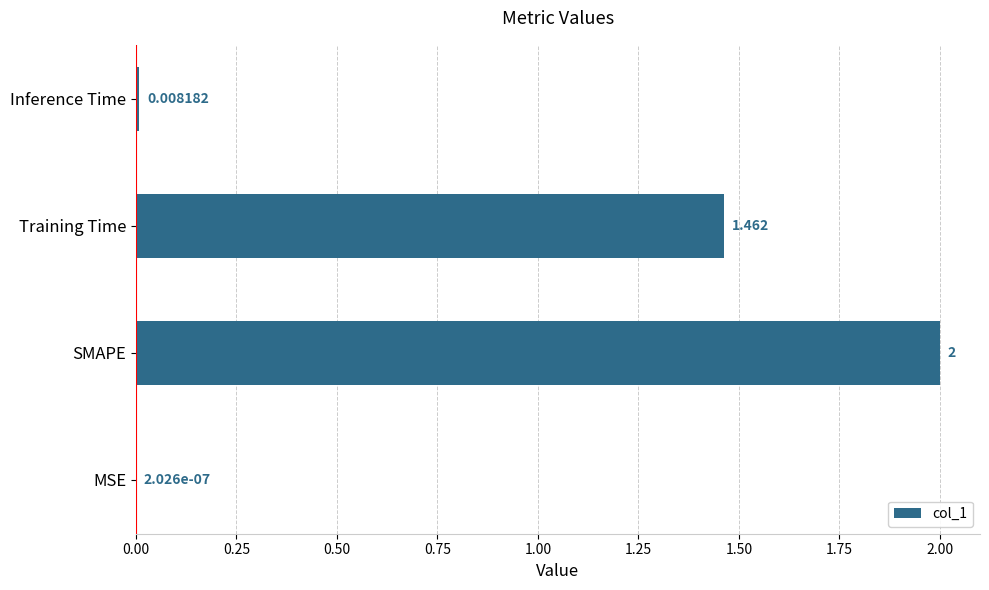

At which category does the chart reach its peak across all series?

SMAPE